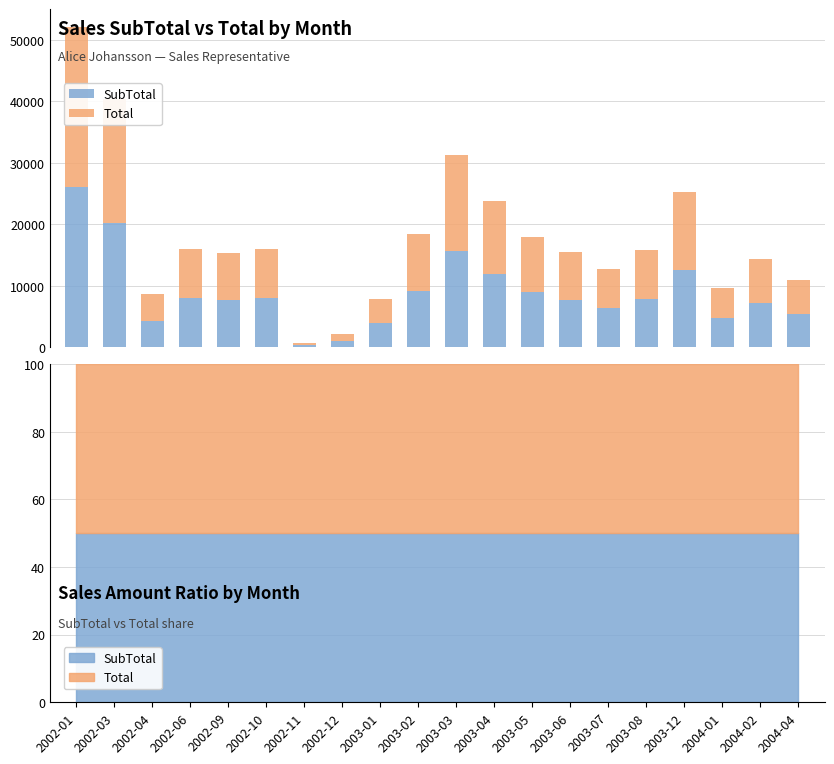

Rank the series by their maximum value, from lowest to highest.

SubTotal, Total